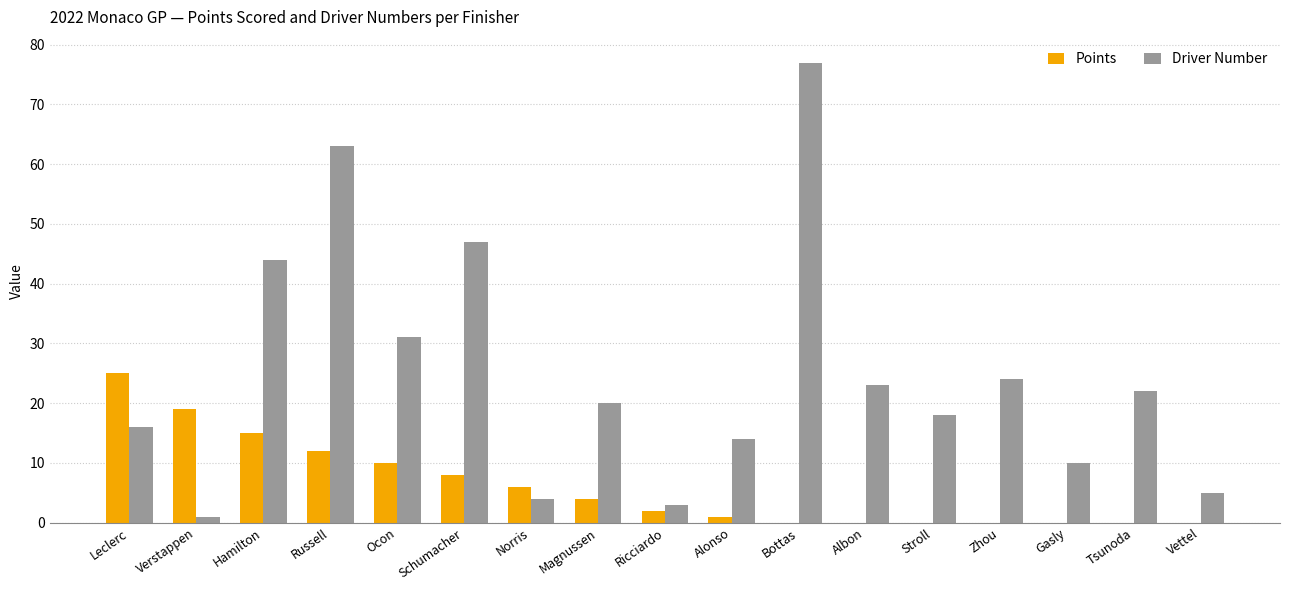

True or false: Driver Number has a value of 20 at Magnussen.

True